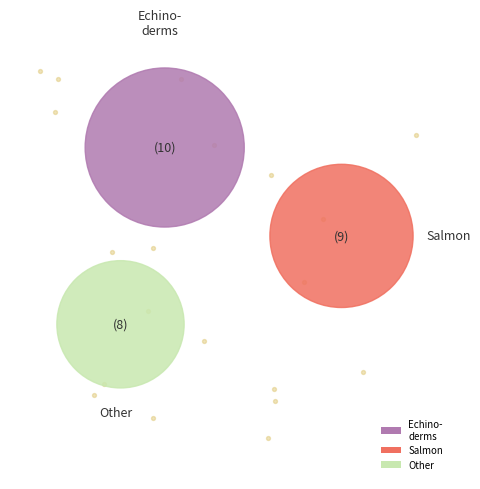

Does 2 represent more than half of the total?

No